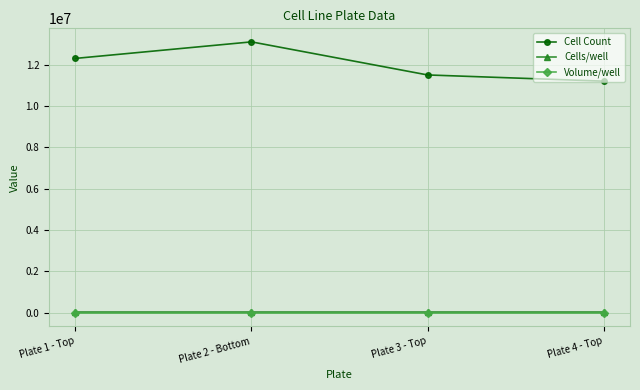

Does the chart have visible grid lines?

Yes